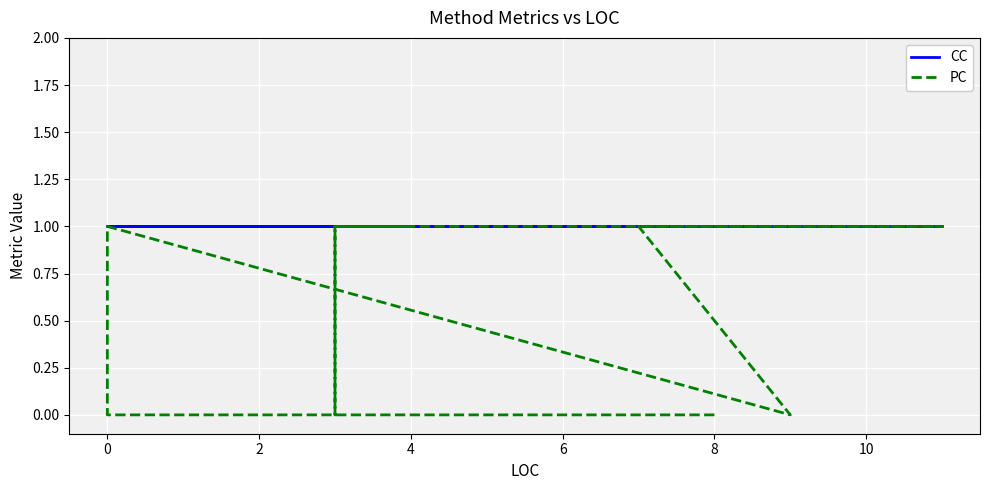

Is the value of PC at 8 greater than the value of CC at 12?

No